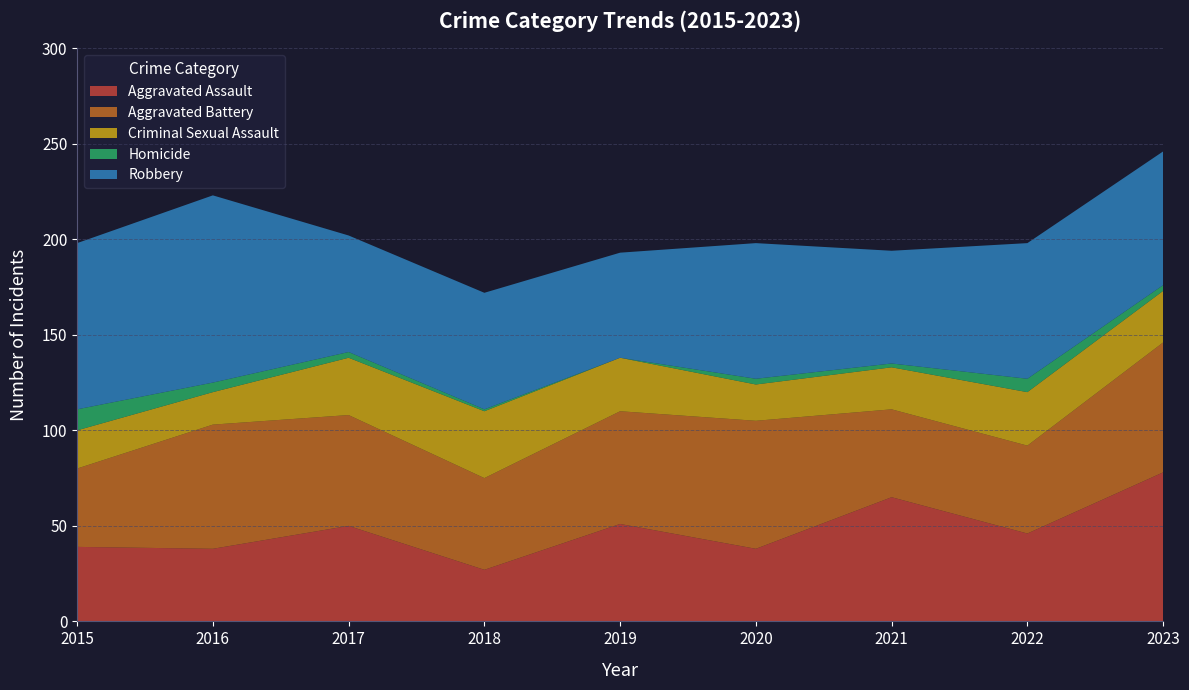

Reading left to right, extract all data points from this chart.

Aggravated Assault: 2015=39	2016=38	2017=50	2018=27	2019=51	2020=38	2021=65	2022=46	2023=78
Aggravated Battery: 2015=41	2016=65	2017=58	2018=48	2019=59	2020=67	2021=46	2022=46	2023=68
Criminal Sexual Assault: 2015=20	2016=17	2017=30	2018=35	2019=28	2020=19	2021=22	2022=28	2023=27
Homicide: 2015=11	2016=5	2017=3	2018=1	2019=0	2020=3	2021=2	2022=7	2023=3
Robbery: 2015=87	2016=98	2017=61	2018=61	2019=55	2020=71	2021=59	2022=71	2023=70